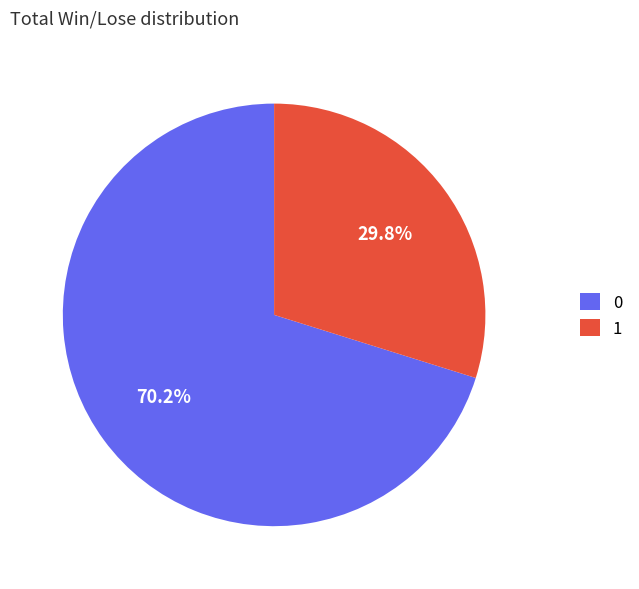

What percentage is the 0 slice, to the nearest percent?

70%